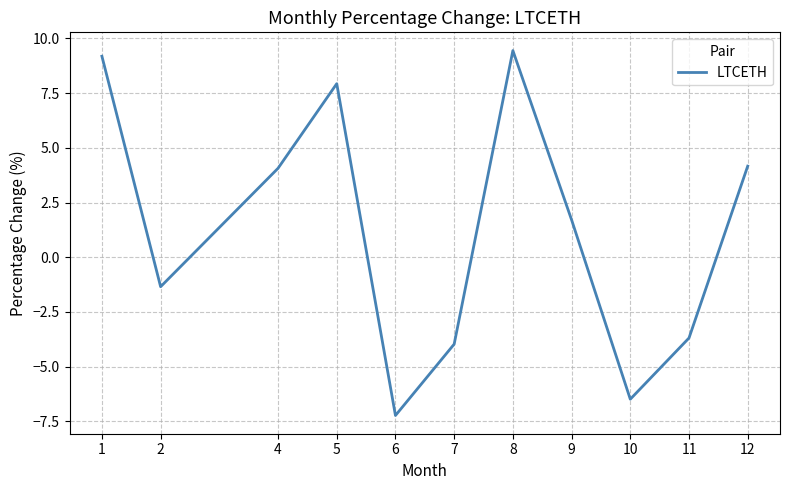

How many values are below zero?

5